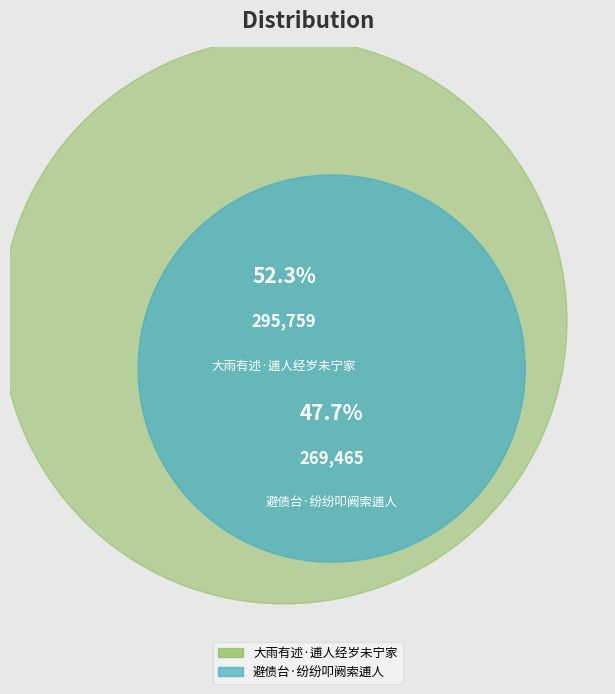

The 避债台·纷纷叩阙索逋人 slice represents 36% of the pie. True or false?

False